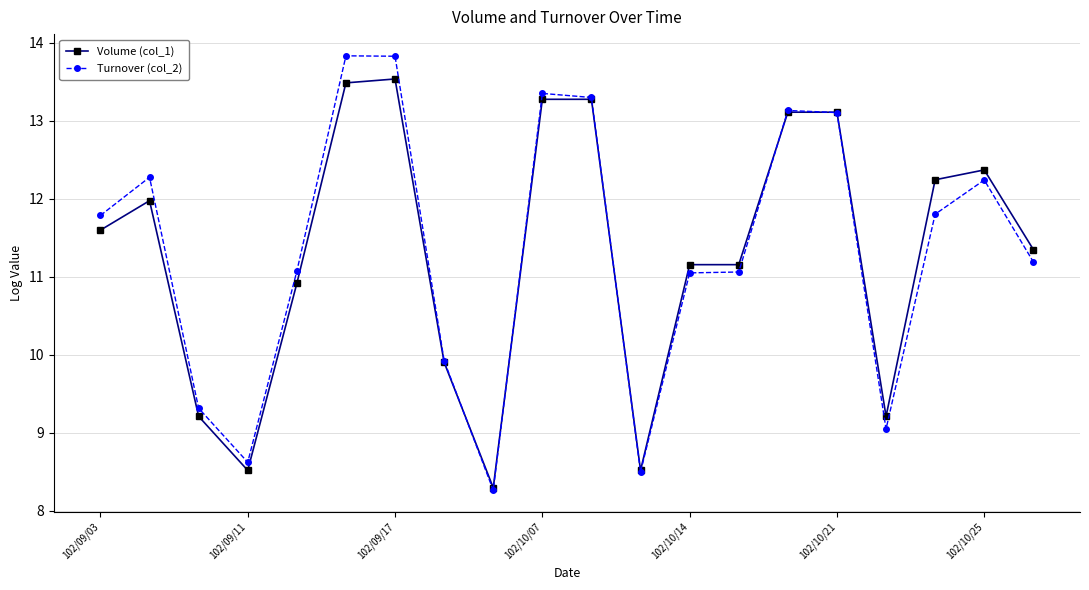

What is the maximum value for Volume (col_1)?

13.5